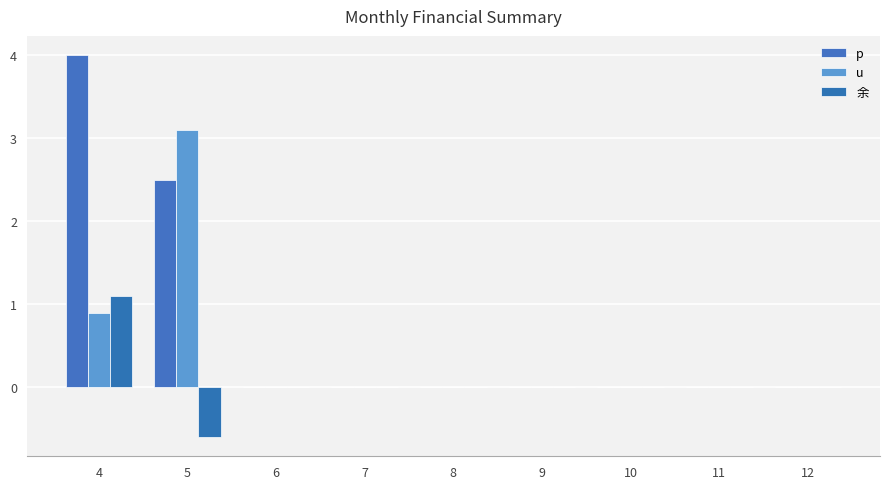

The 余 series shows -0.9 at 7. True or false?

False